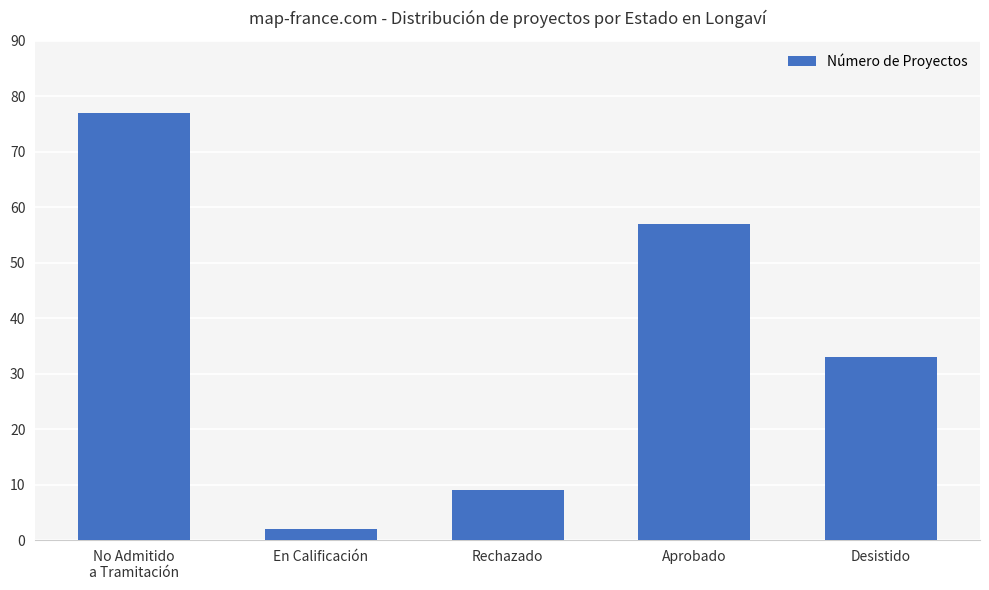

Which label corresponds to the largest value in the chart?

No Admitido
a Tramitación